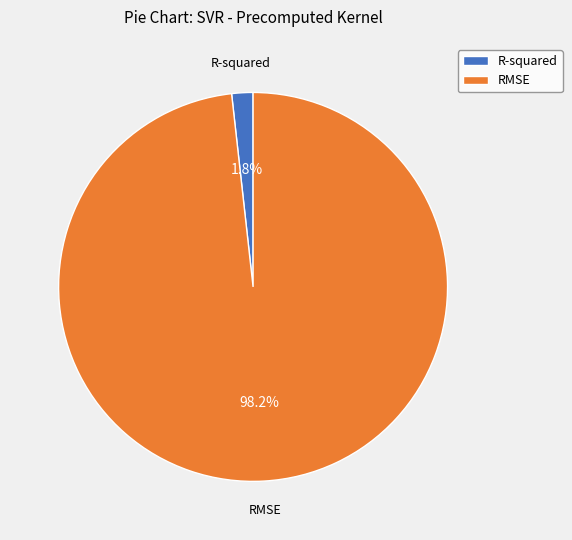

Which has a higher value, RMSE or R-squared?

RMSE